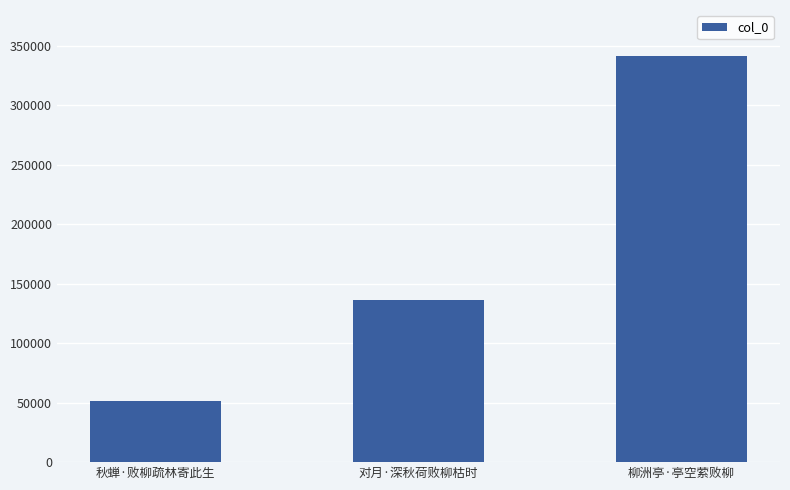

How many values are below 136664?

1